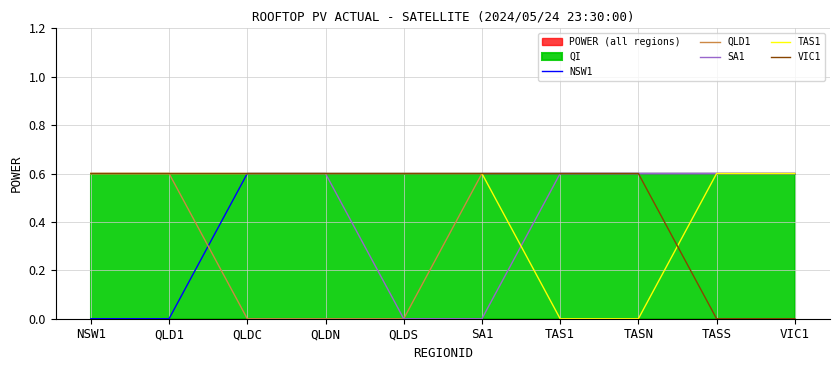

Reading right to left, transcribe all the data shown in this chart.

NSW1: 0.6	0.6	0.6	0.6	0.6	0.6	0.6	0.6	0.0	0.0
QLD1: 0.6	0.6	0.6	0.6	0.6	0.0	0.0	0.0	0.6	0.6
SA1: 0.6	0.6	0.6	0.6	0.0	0.0	0.6	0.6	0.6	0.6
TAS1: 0.6	0.6	0.0	0.0	0.6	0.6	0.6	0.6	0.6	0.6
VIC1: 0.0	0.0	0.6	0.6	0.6	0.6	0.6	0.6	0.6	0.6